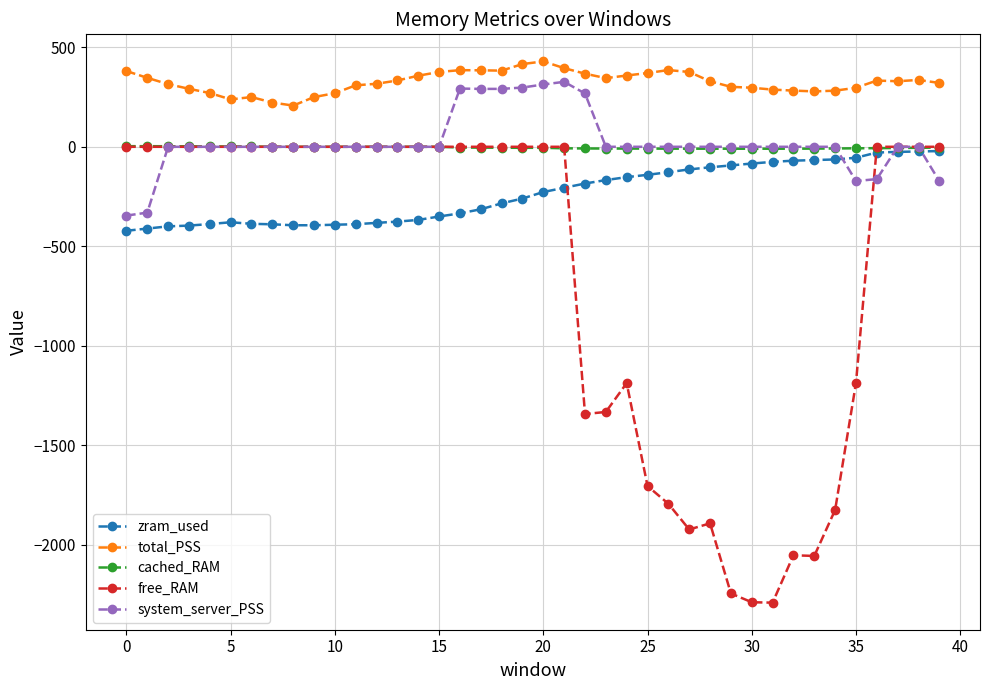

True or false: total_PSS and zram_used intersect in this chart.

False